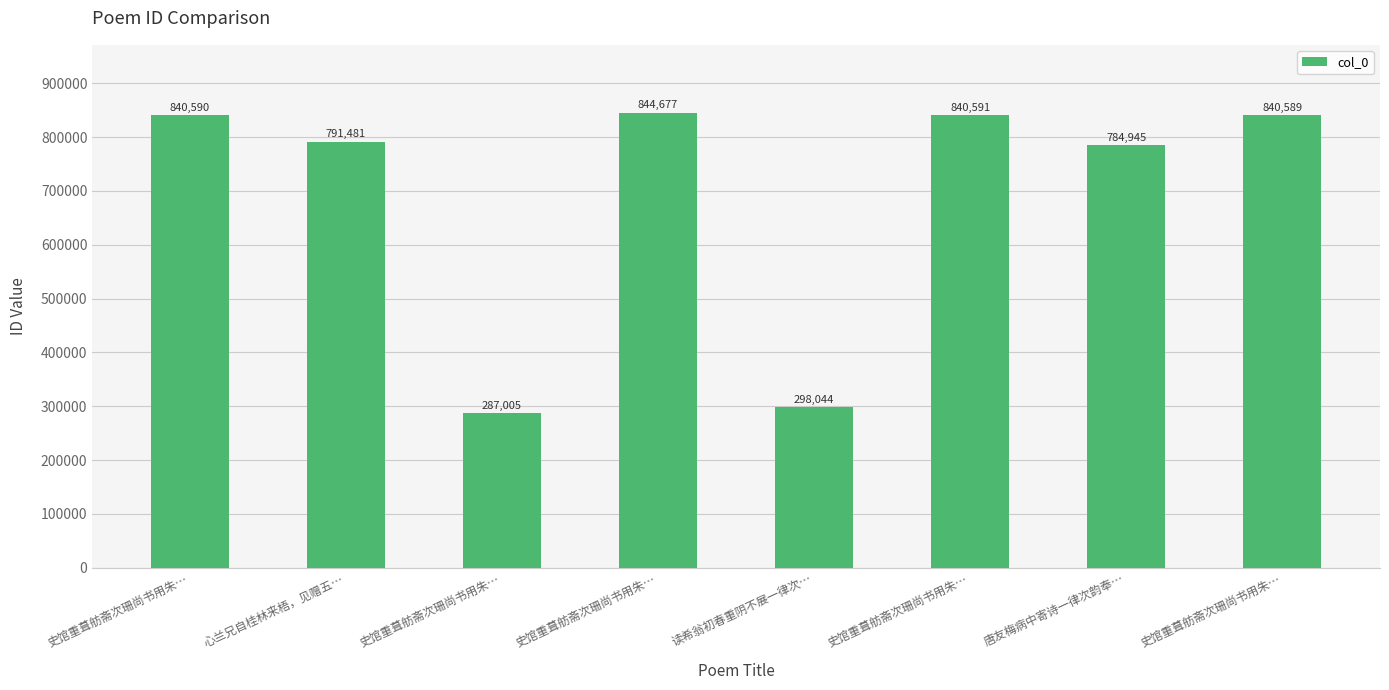

Which label corresponds to the smallest value in the chart?

史馆重葺舫斋次珊尚书用朱…